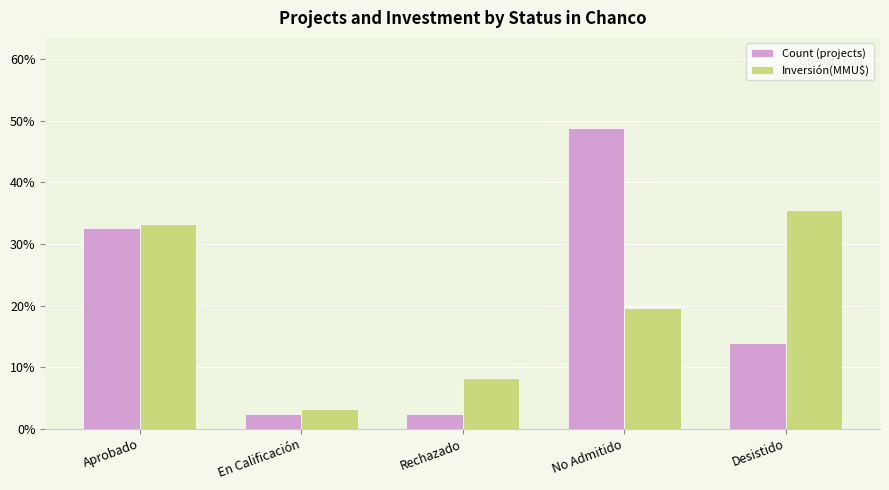

What is the total value across all series at Aprobado?

65.9